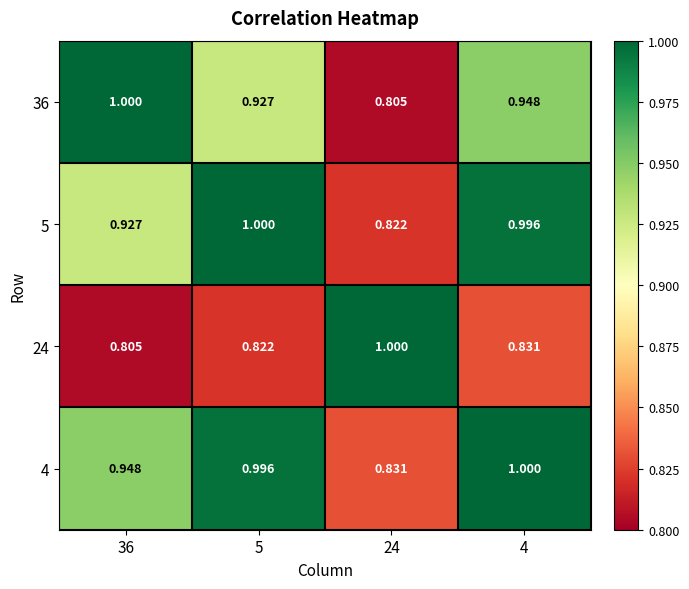

Is the value of 4 at 36 greater than the value of 36 at 24?

Yes